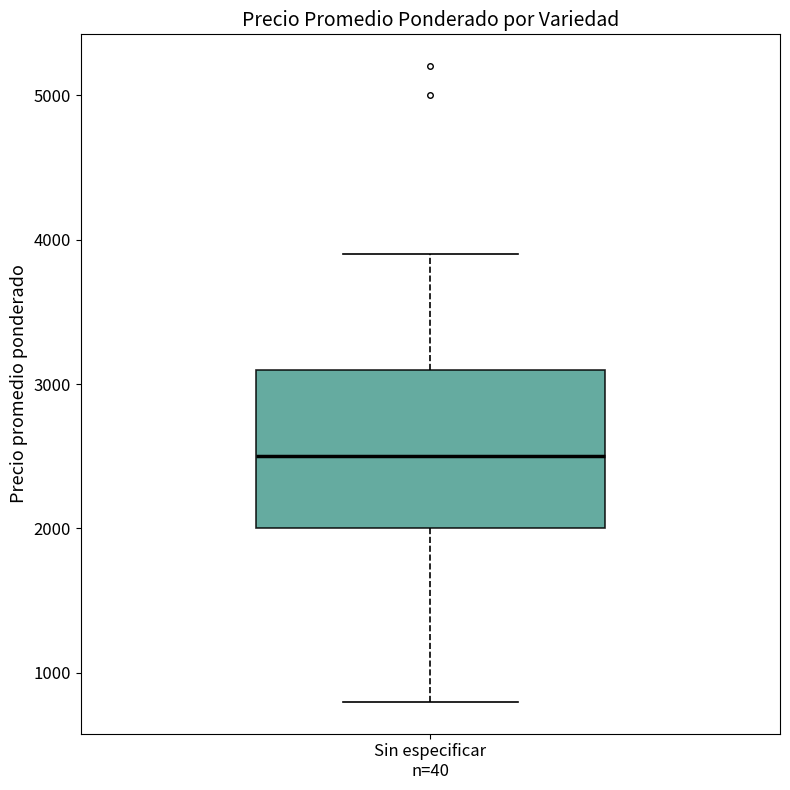

Transcribe this box plot: give where the median line is, the range the box spans, and where the two whiskers end, as read against the y-axis. The values are not printed on the chart, so give them approximately, as read against the axis.

median 2500, box 2000 to 3100, whiskers 800 to 3900